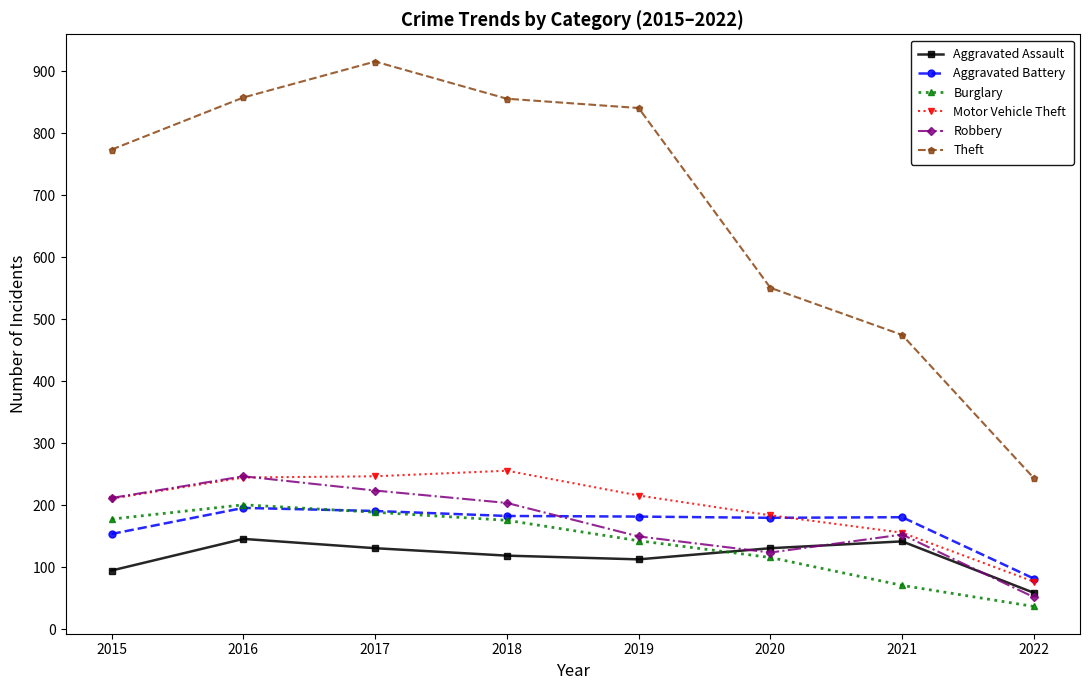

The value of Burglary at 2019 is 248. True or false?

False